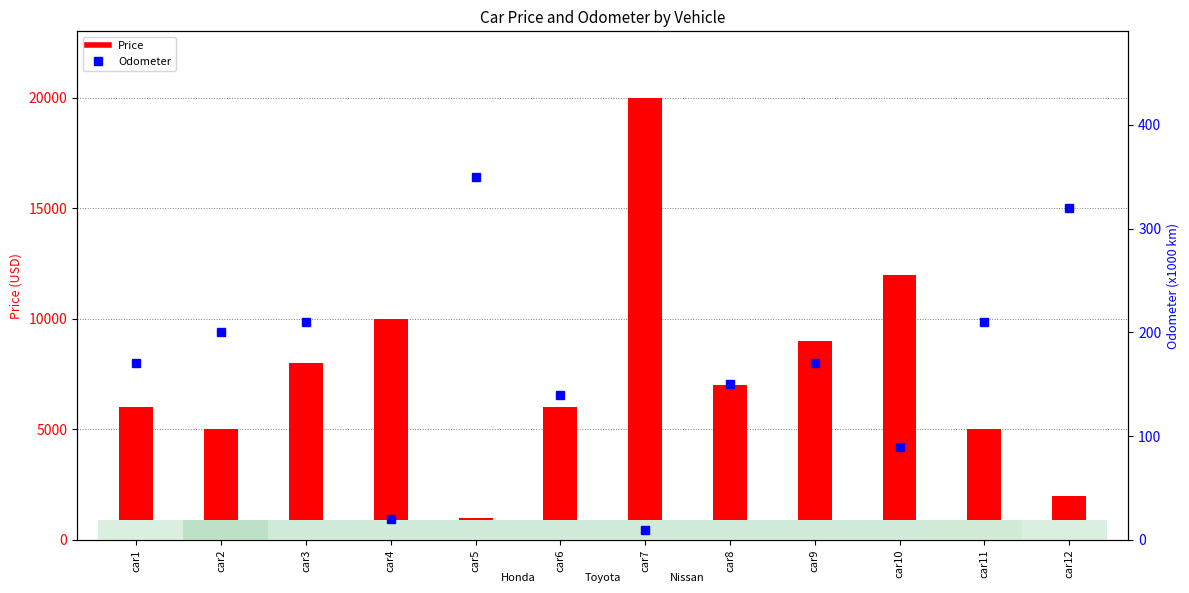

What is the sum of all values?

2040